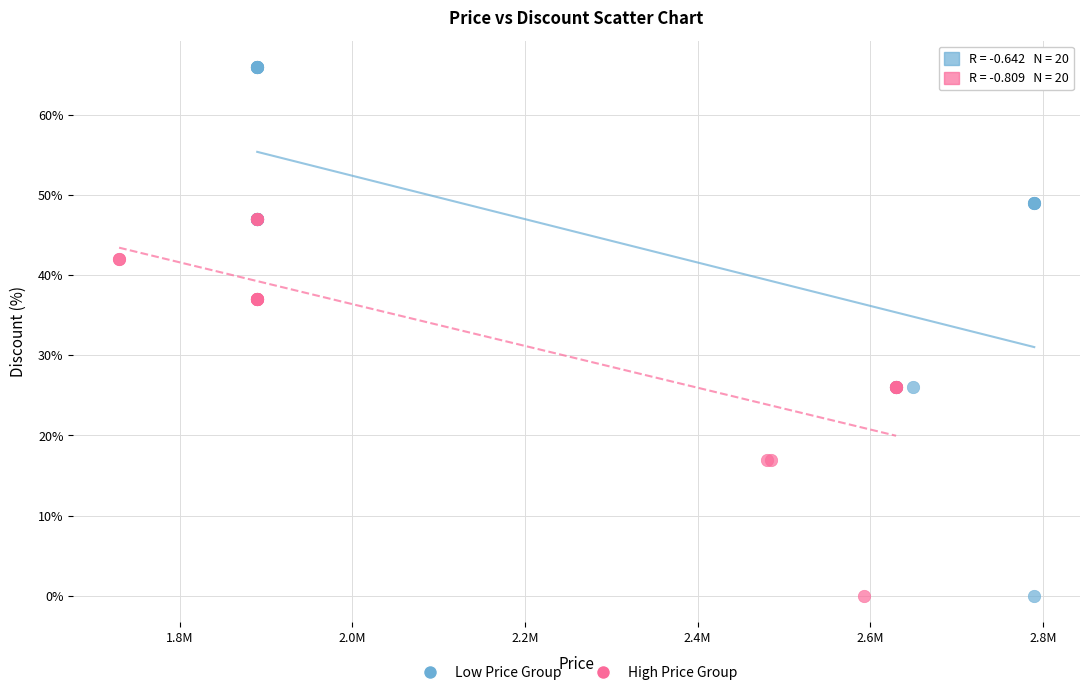

Which series contains the highest Y value?

Low Price Group